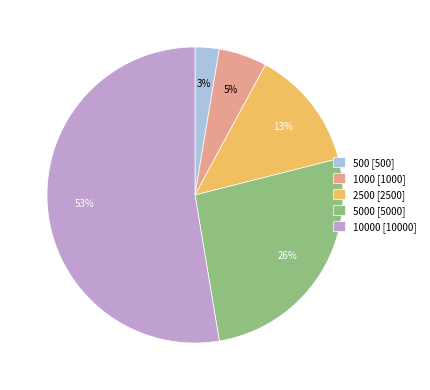

To the nearest percent, what portion does 1000 [1000] represent?

5%